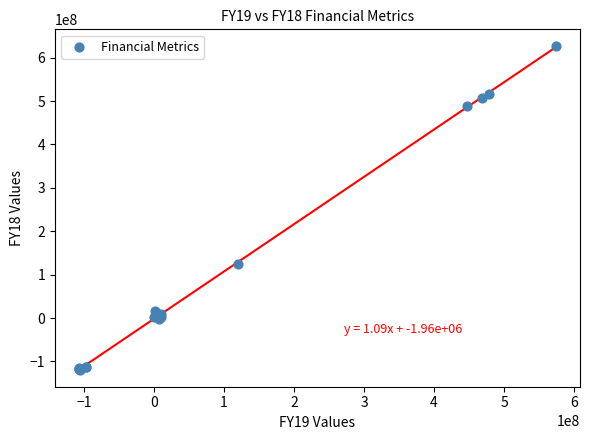

What Y value in the scatter plot is closest to 253466273?

124577231